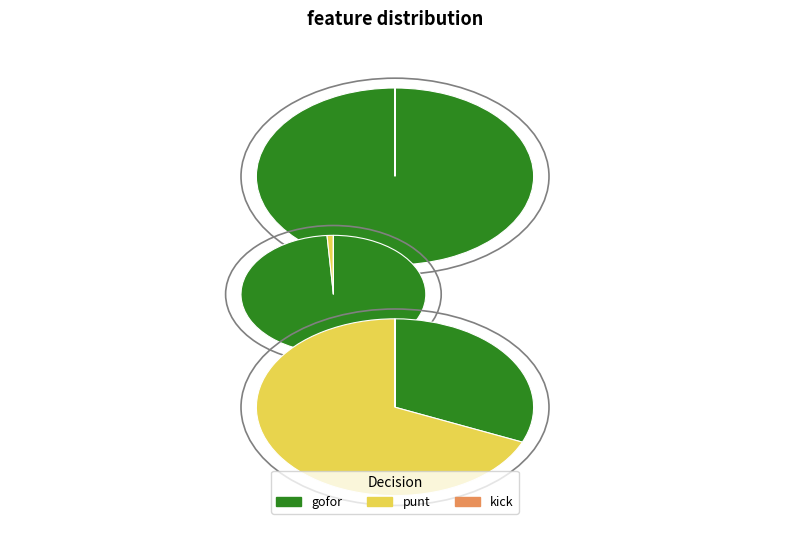

What is the total percentage of y=7 and y=1?

12.0%